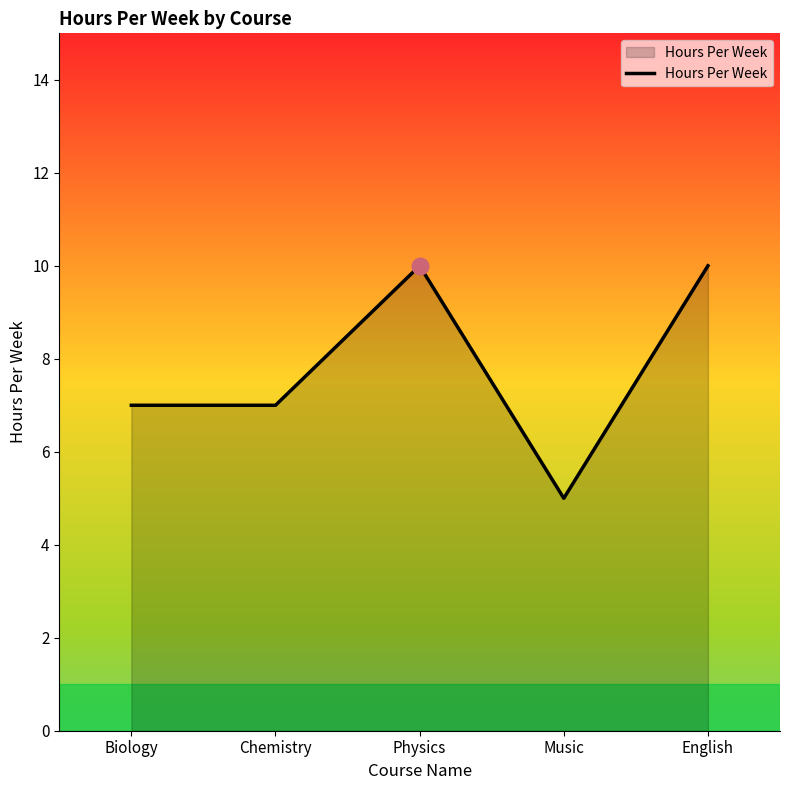

At which category does the chart reach its minimum across all series?

Music